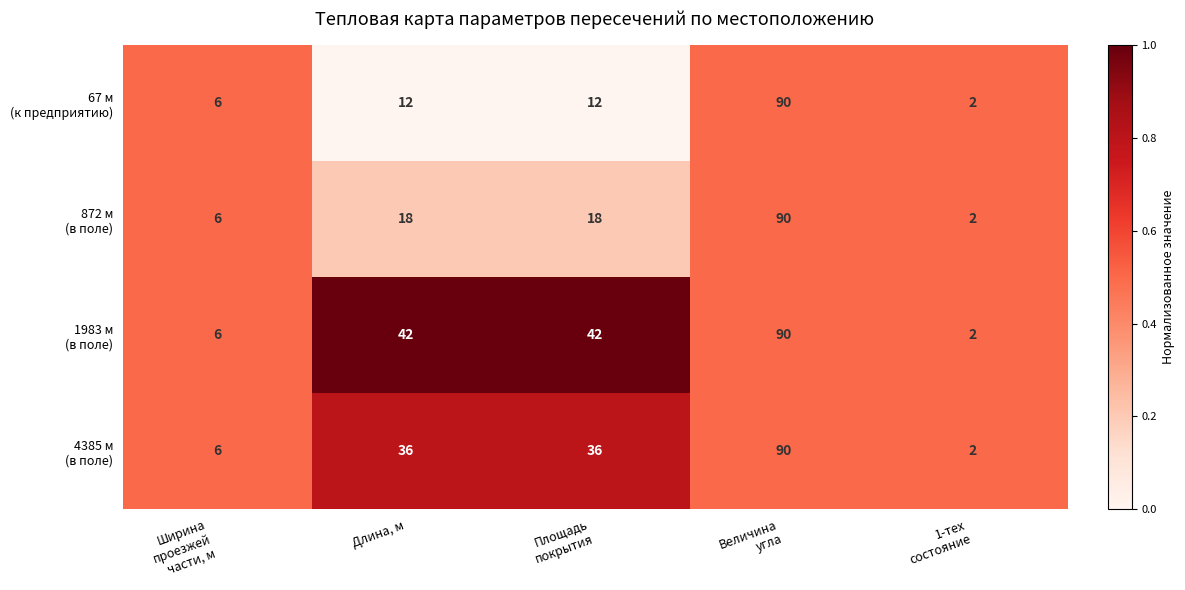

What is the greatest value displayed?

90